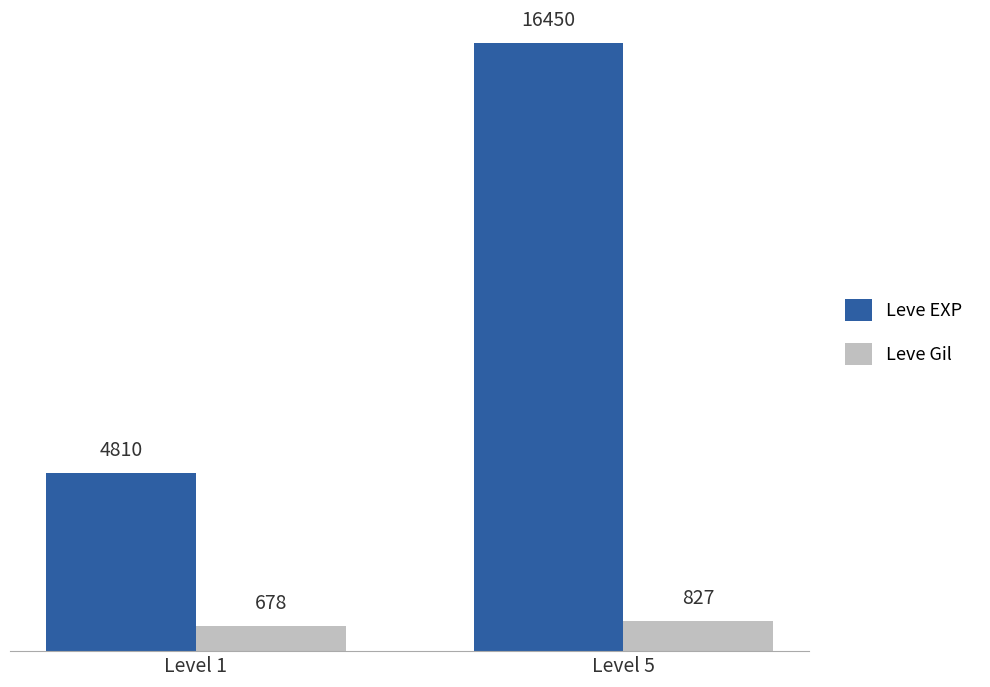

What is the difference between the Leve Gil values at Level 5 and Level 1?

149